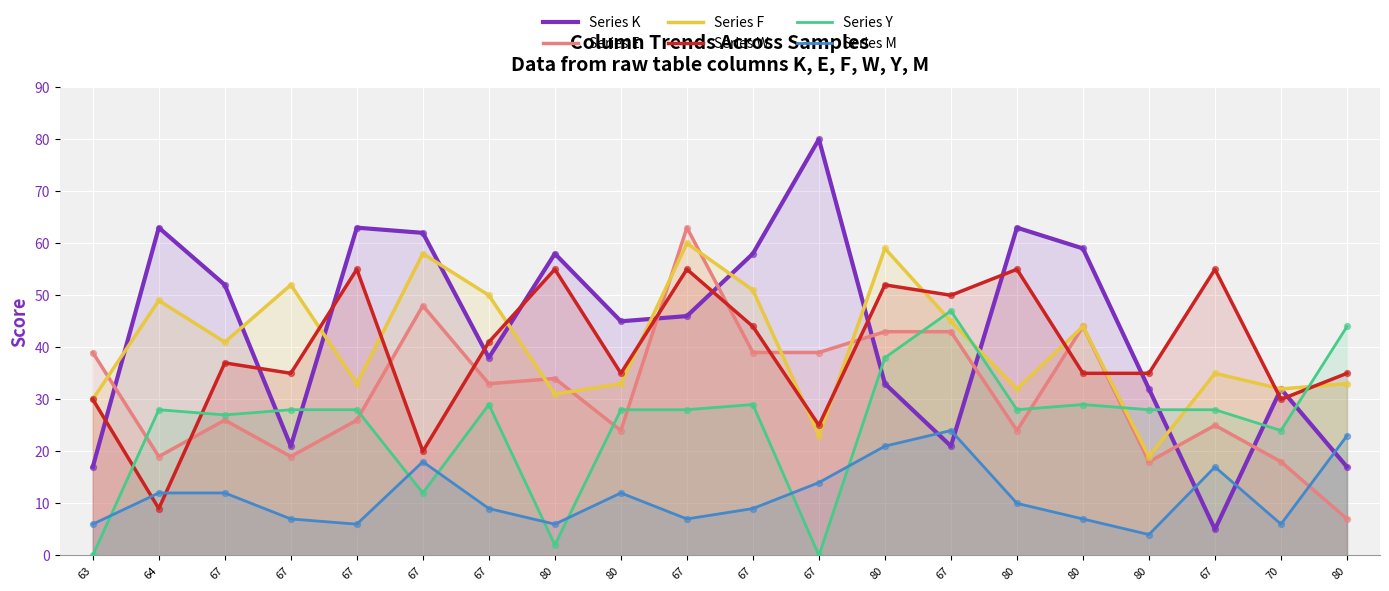

What is the total value across all series at 67?

195